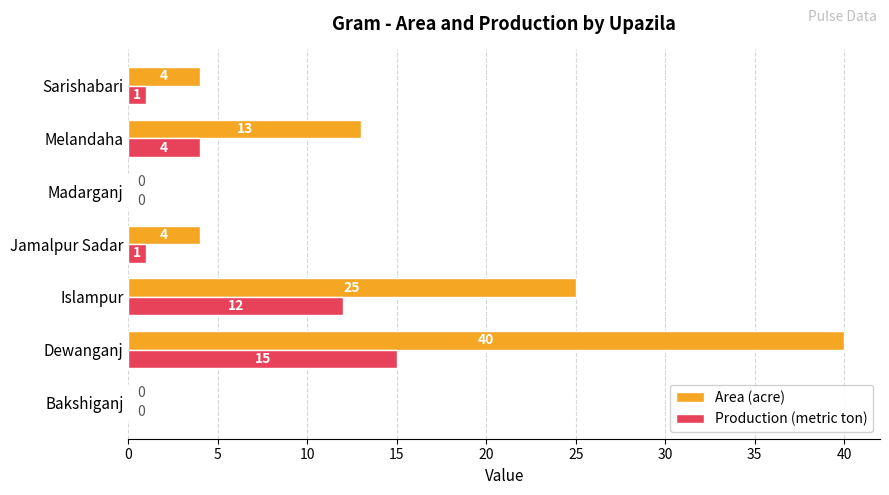

What is the sum of all Production (metric ton) values?

33